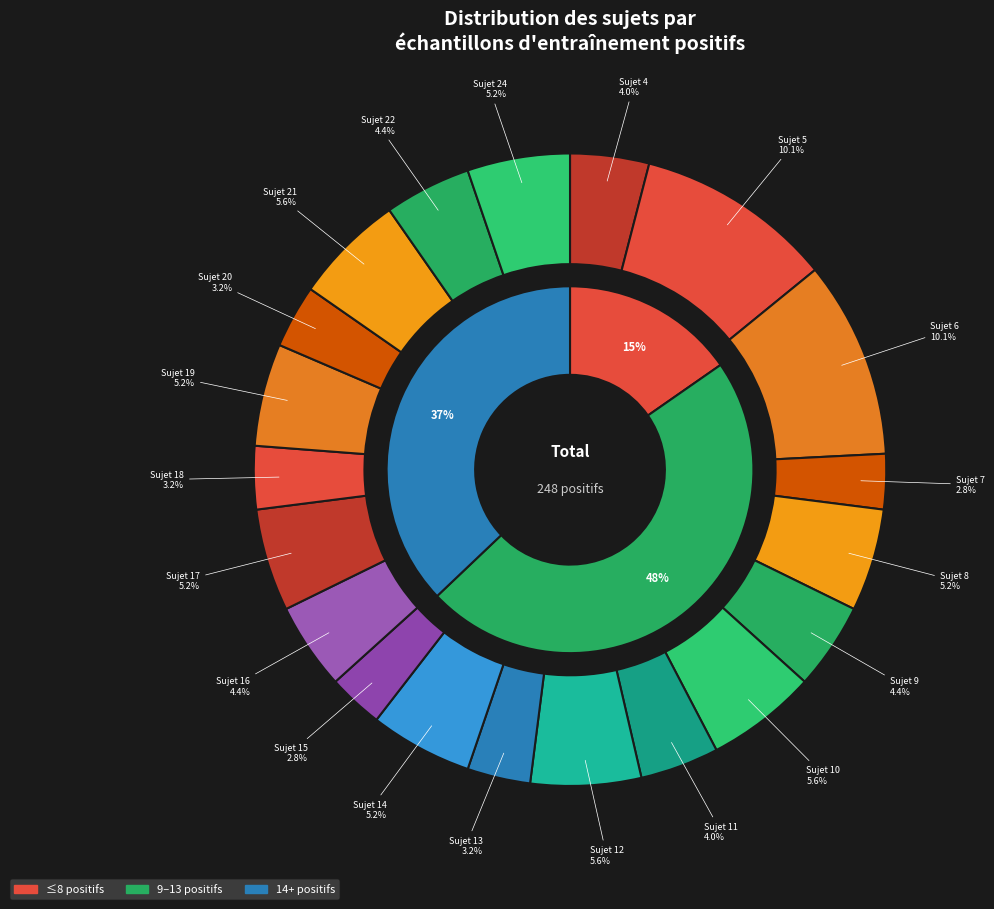

To the nearest percent, what percentage of the pie is 14?

5%